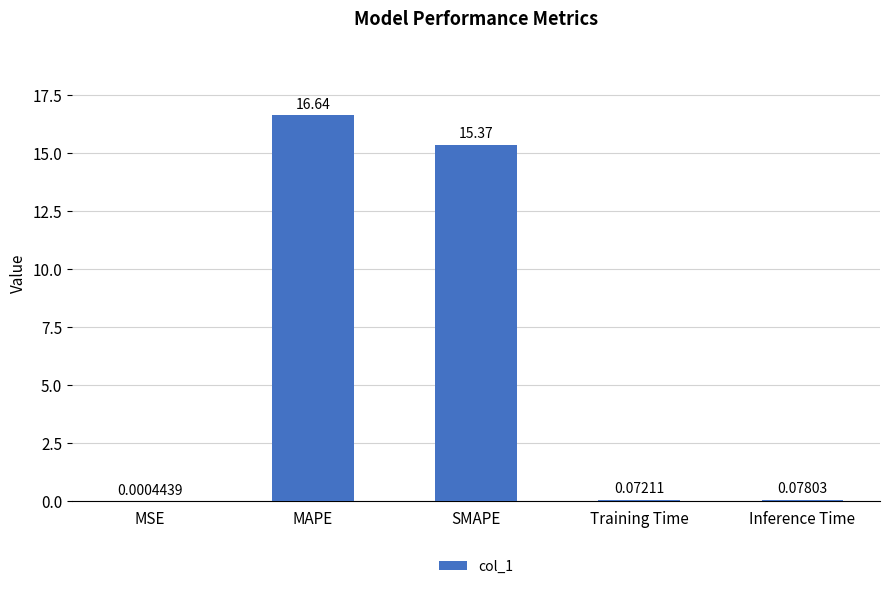

Which label corresponds to the largest value in the chart?

MAPE